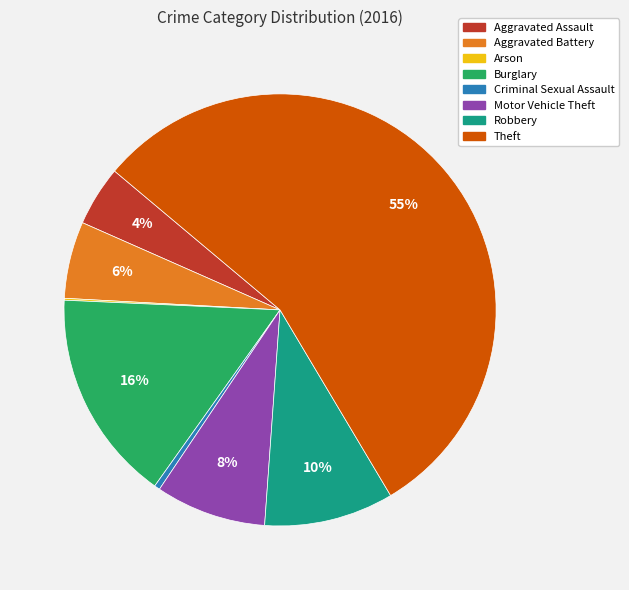

What is the largest slice in the pie chart?

Theft